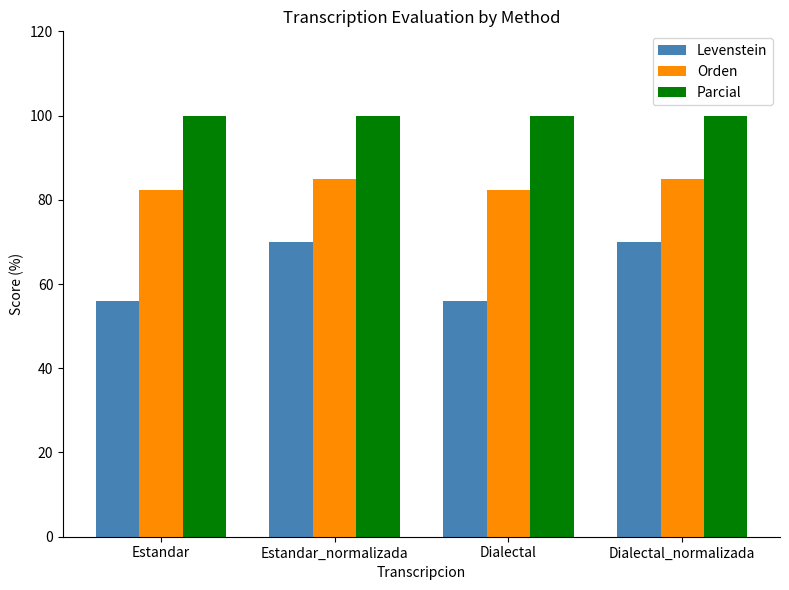

What is the sum of the Orden values at Dialectal_normalizada and Estandar?

167.2